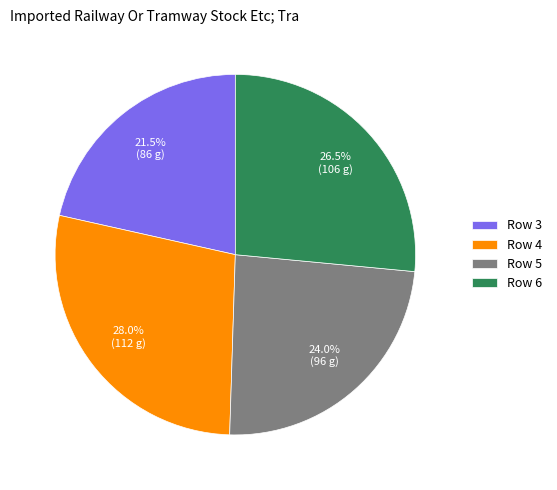

The Row 4 slice represents 23% of the pie. True or false?

False